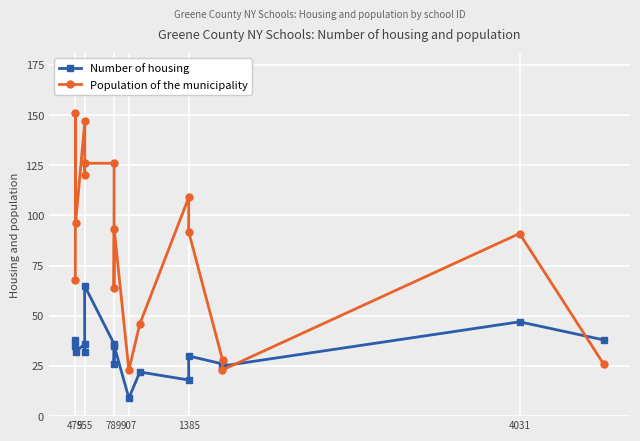

What is the difference between the second highest and second lowest values in the Number of housing series?

29